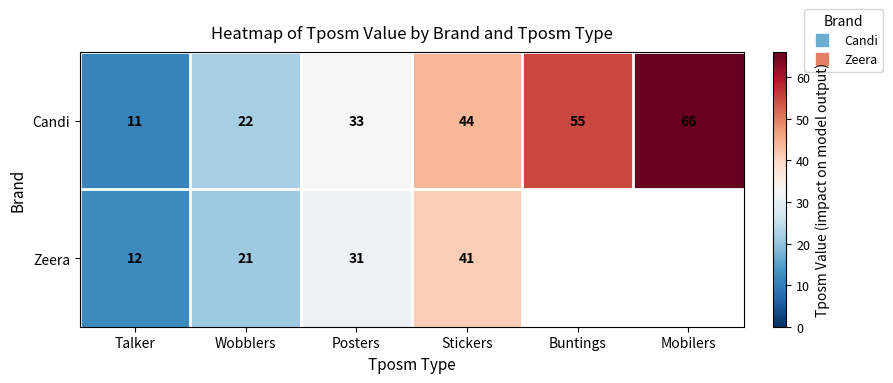

At how many categories does at least one series exceed 41?

3